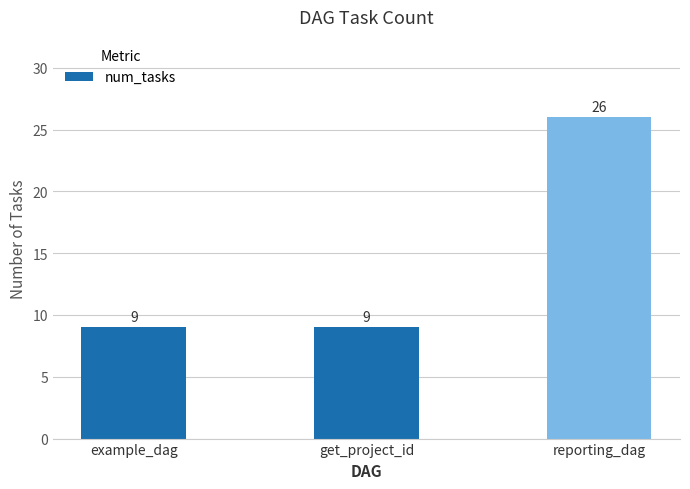

What is the label of the 1st bar from the left?

example_dag